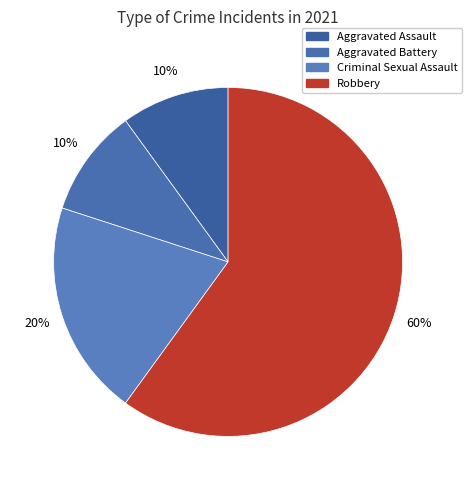

To the nearest percent, what is the difference between the Criminal Sexual Assault and Aggravated Assault slice percentages?

10%